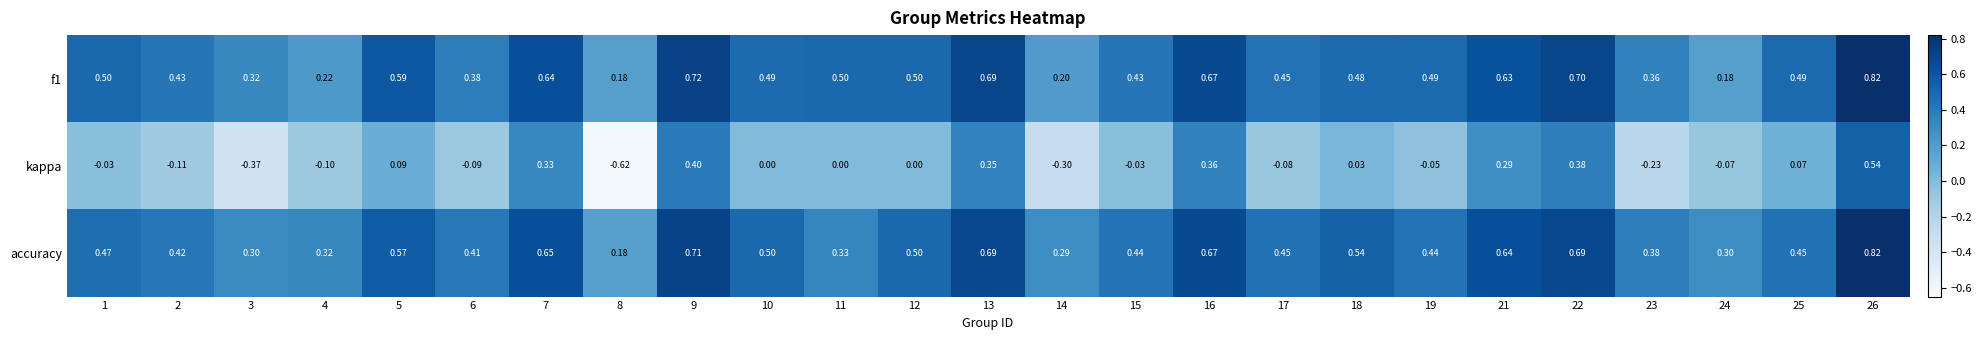

Which series has the largest total across all categories?

accuracy